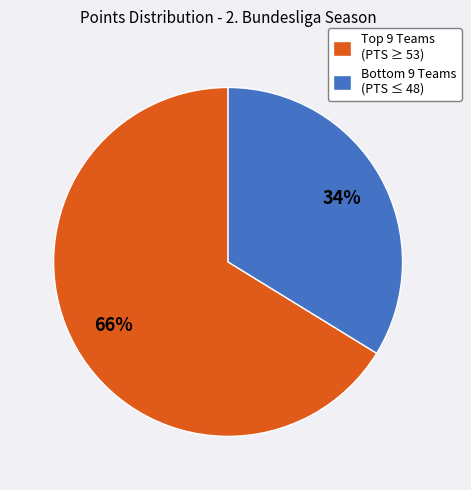

Which slice is the largest?

Top 9 Teams (PTS ≥ 53)